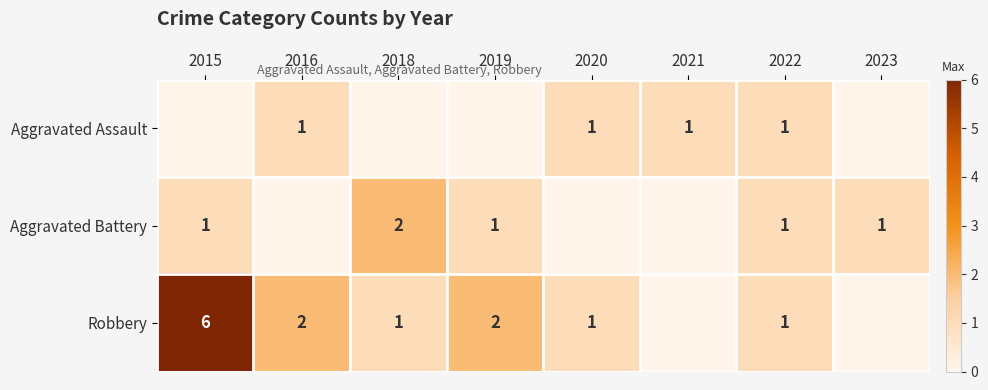

Is it true that Robbery equals 1 at 2022?

True